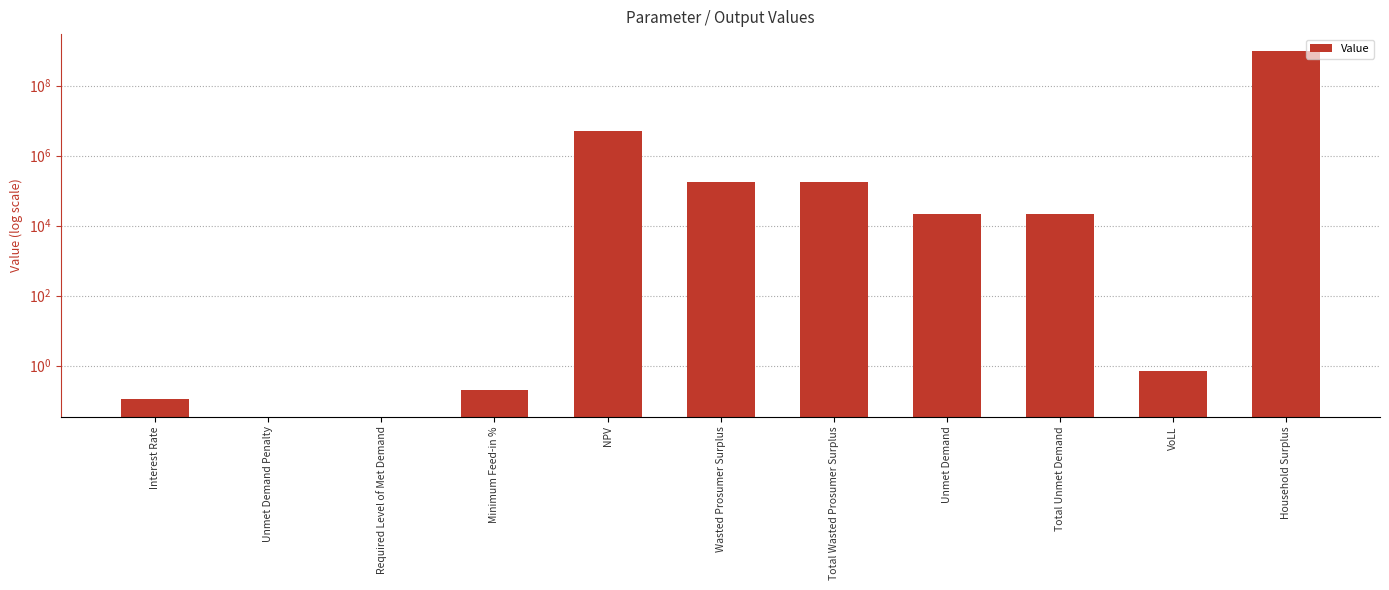

What is the label of the 4th bar from the left?

Minimum Feed-in %